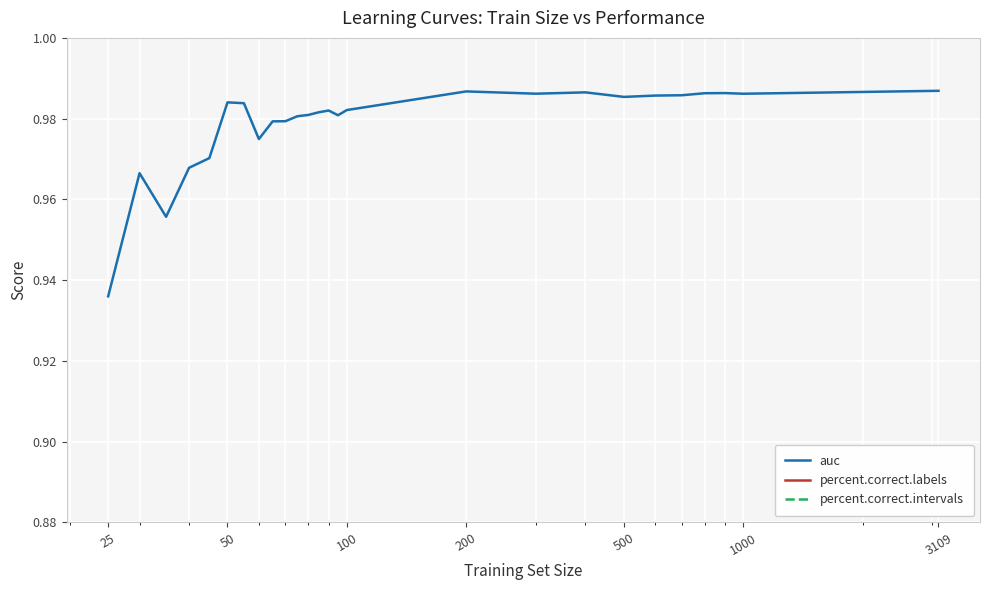

At which label is percent.correct.labels closest to 92?

25